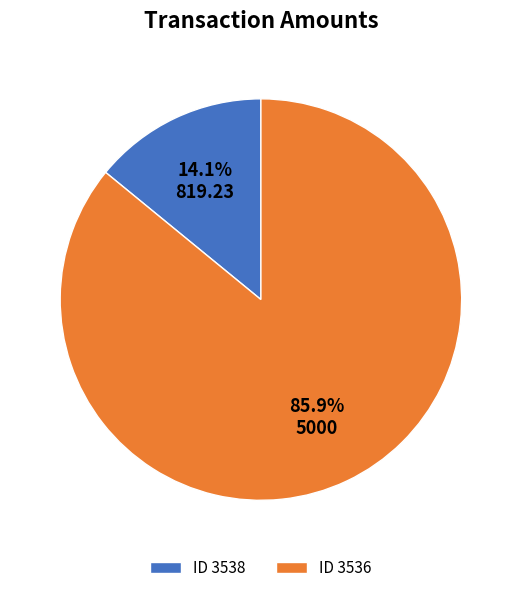

Between ID 3538 and ID 3536, which is larger?

ID 3536